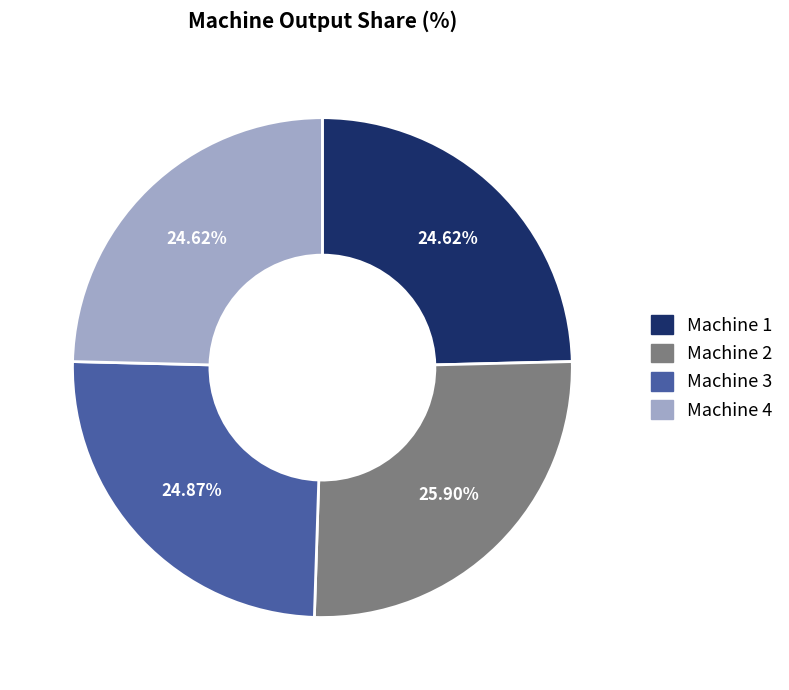

Count the number of slices in the pie.

4